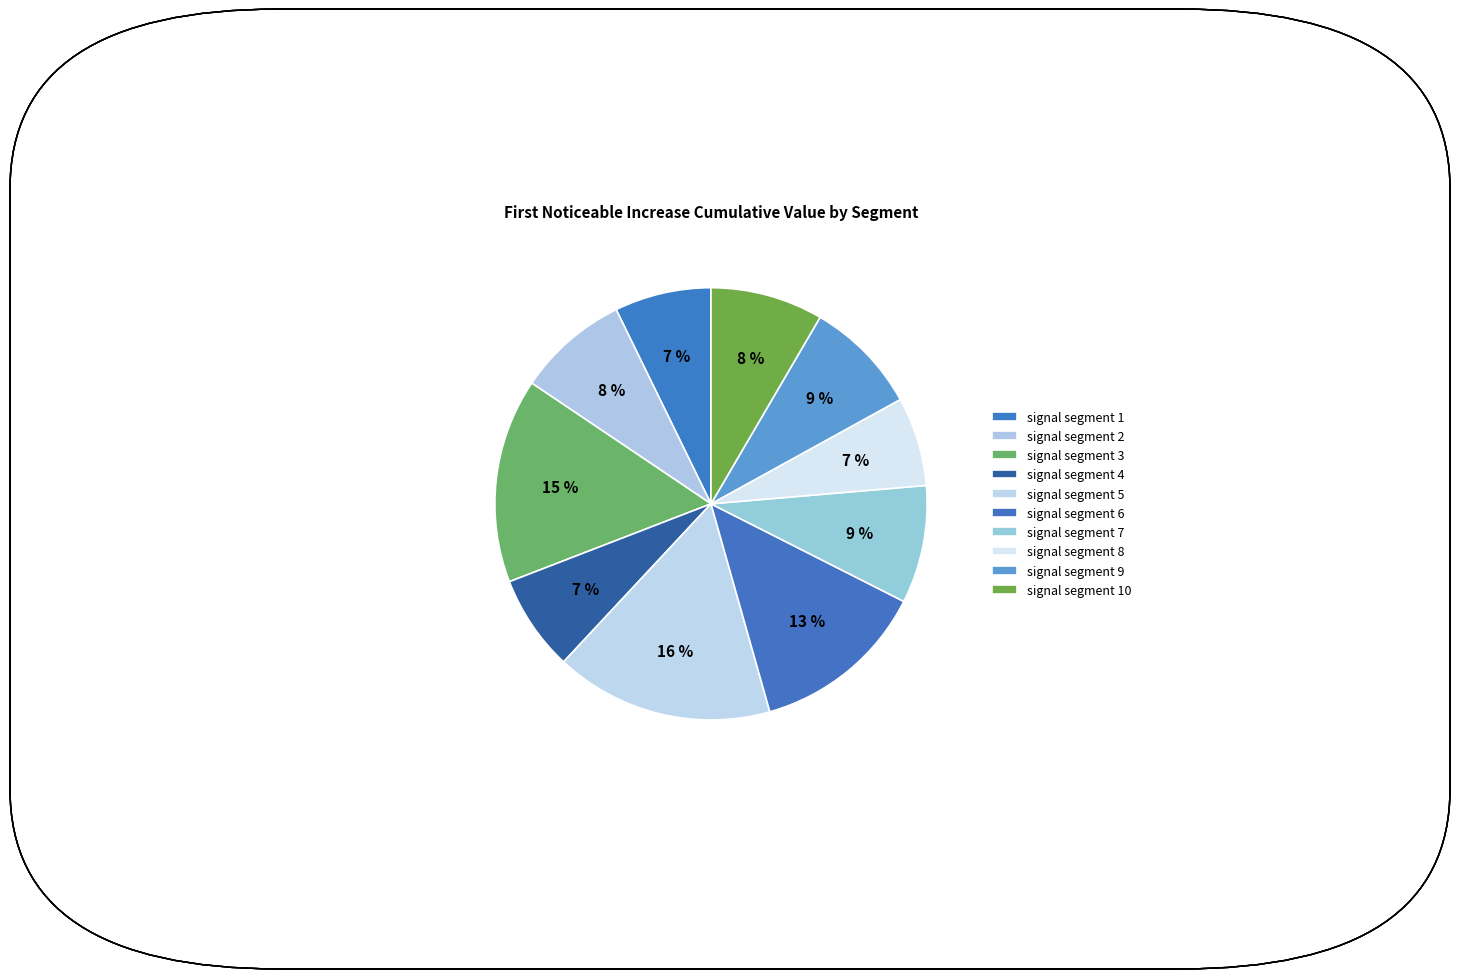

How many segments does this pie chart have?

10